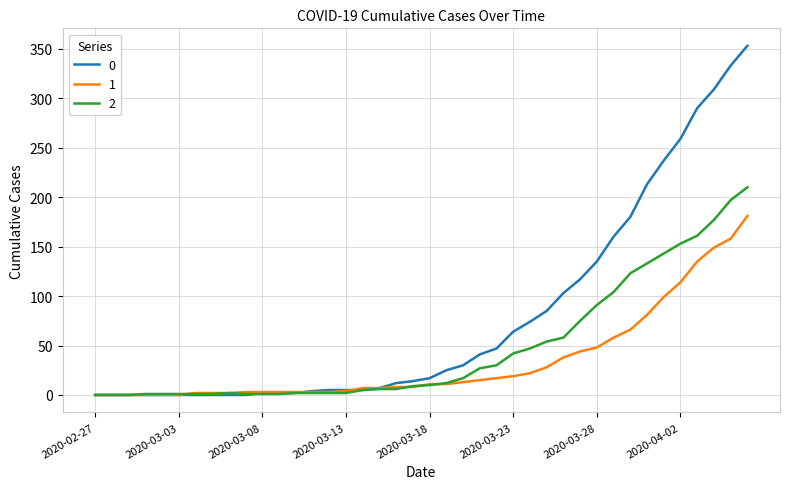

List the series in order of their peak value, highest first.

0, 2, 1